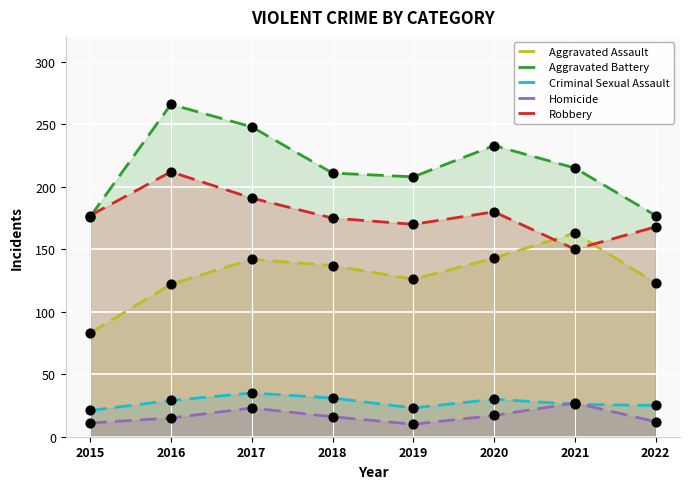

Which series reaches the minimum Y coordinate?

Homicide